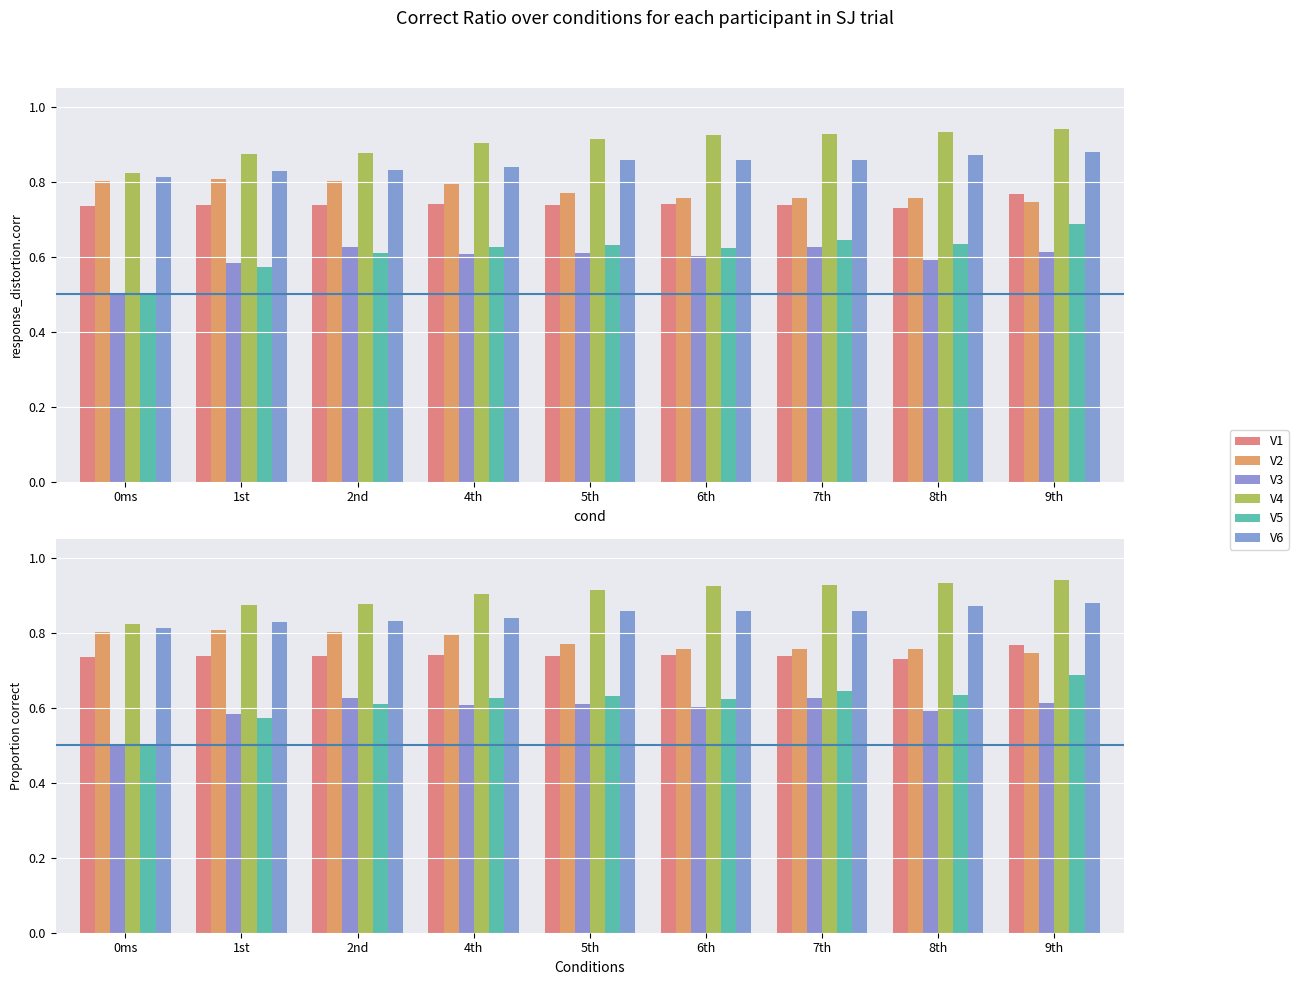

Is the value of V2 at 6th greater than the value of V5 at 2nd?

Yes